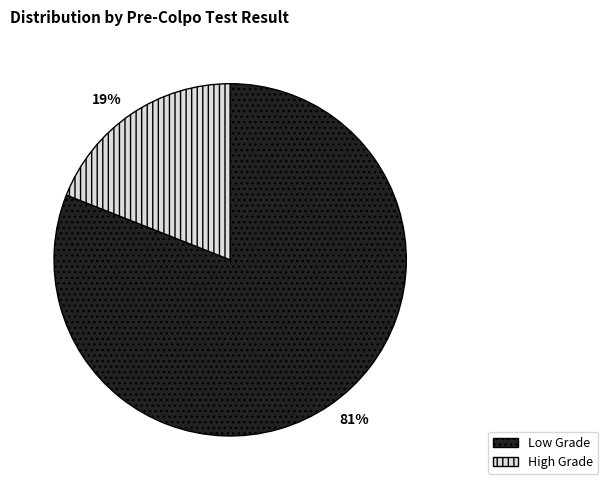

Count the number of slices in the pie.

2